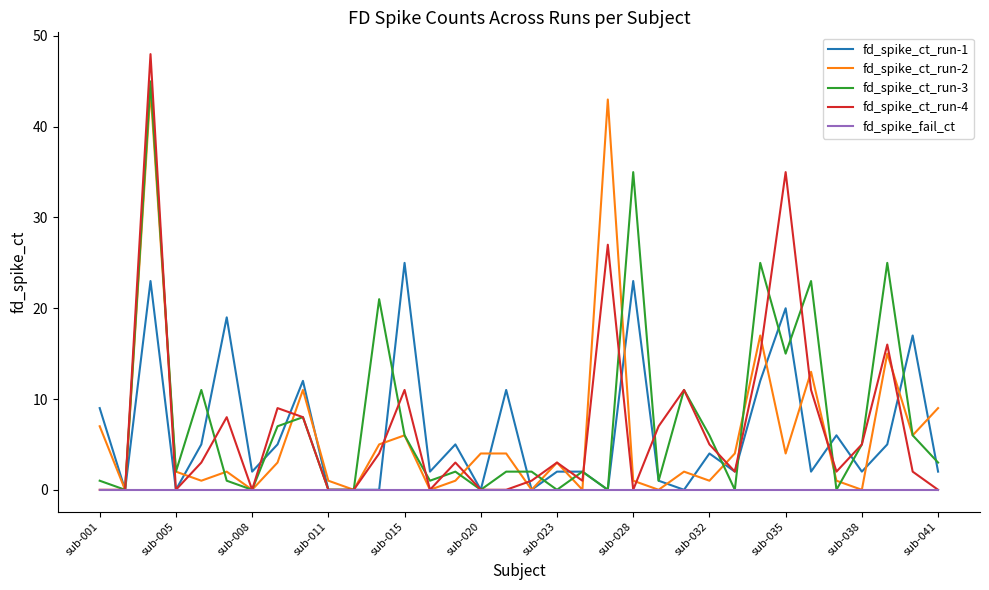

Which series has the widest spread of values?

fd_spike_ct_run-4